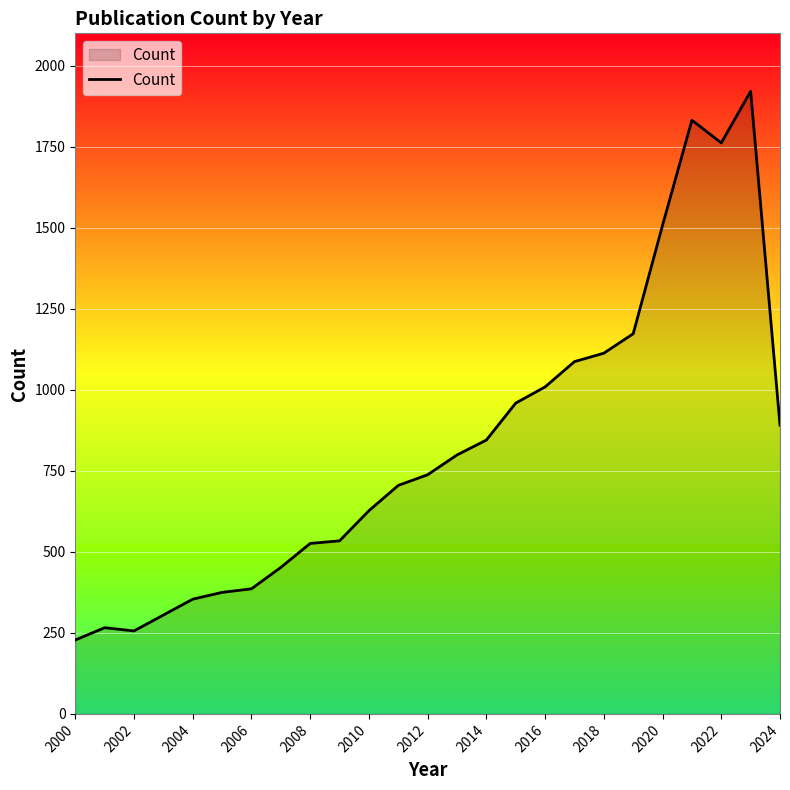

What is the difference between the maximum and minimum values?

1693